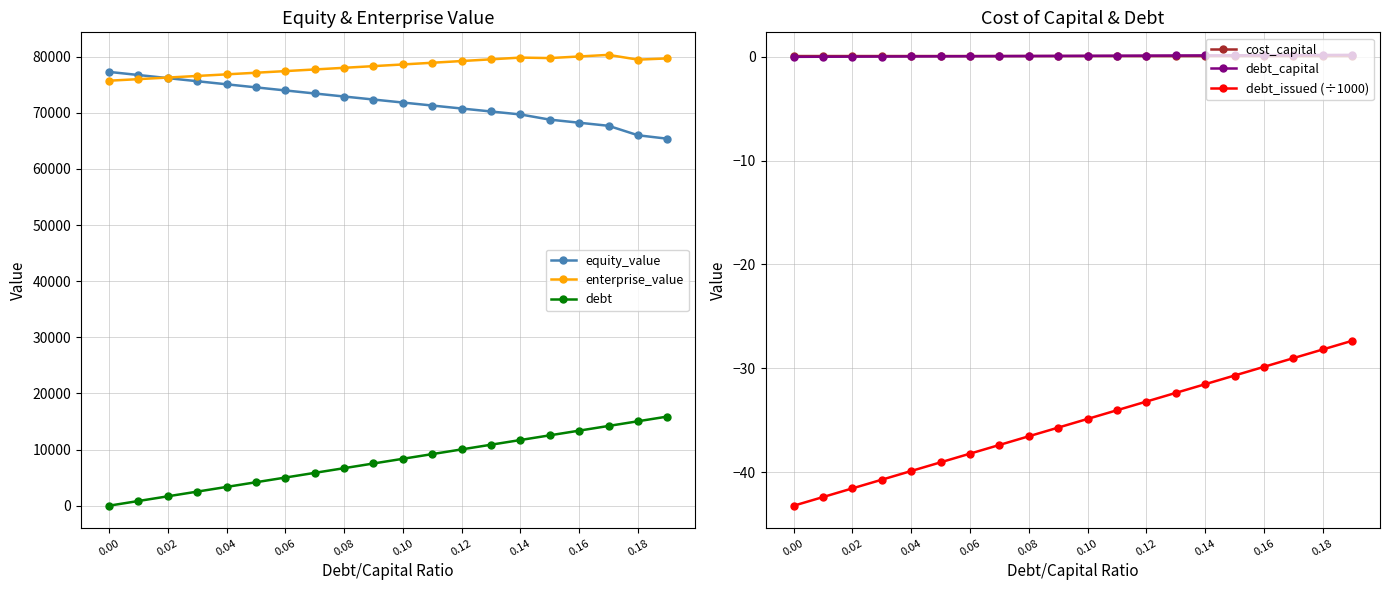

How many categories are shown in the chart?

20